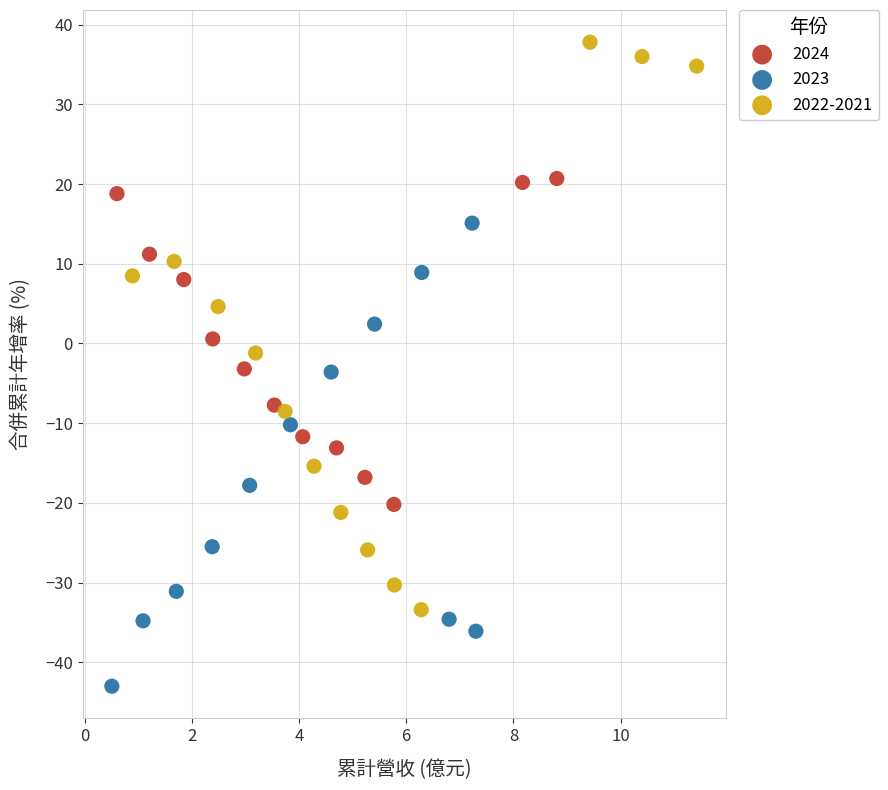

Which series contains the highest Y value?

2022-2021